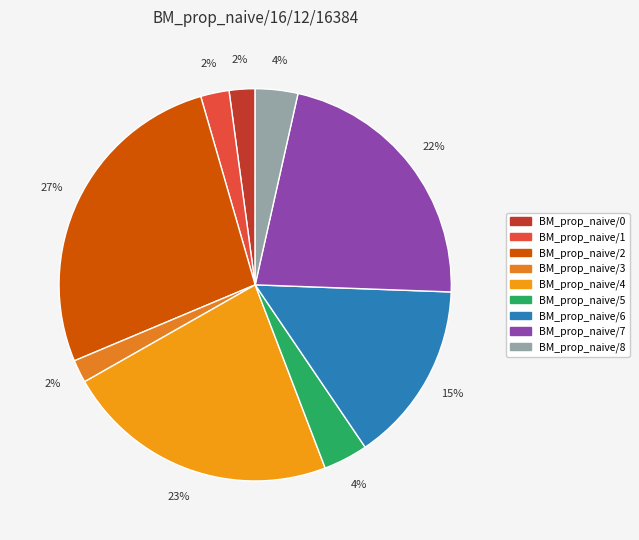

Is there a majority slice in this chart?

No